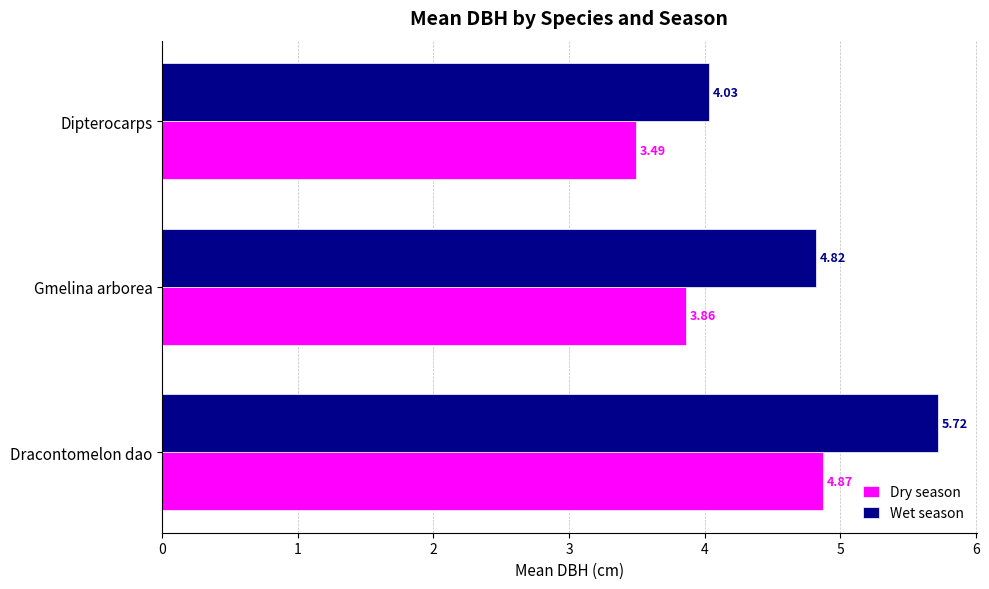

Which series has the largest total across all categories?

Wet season